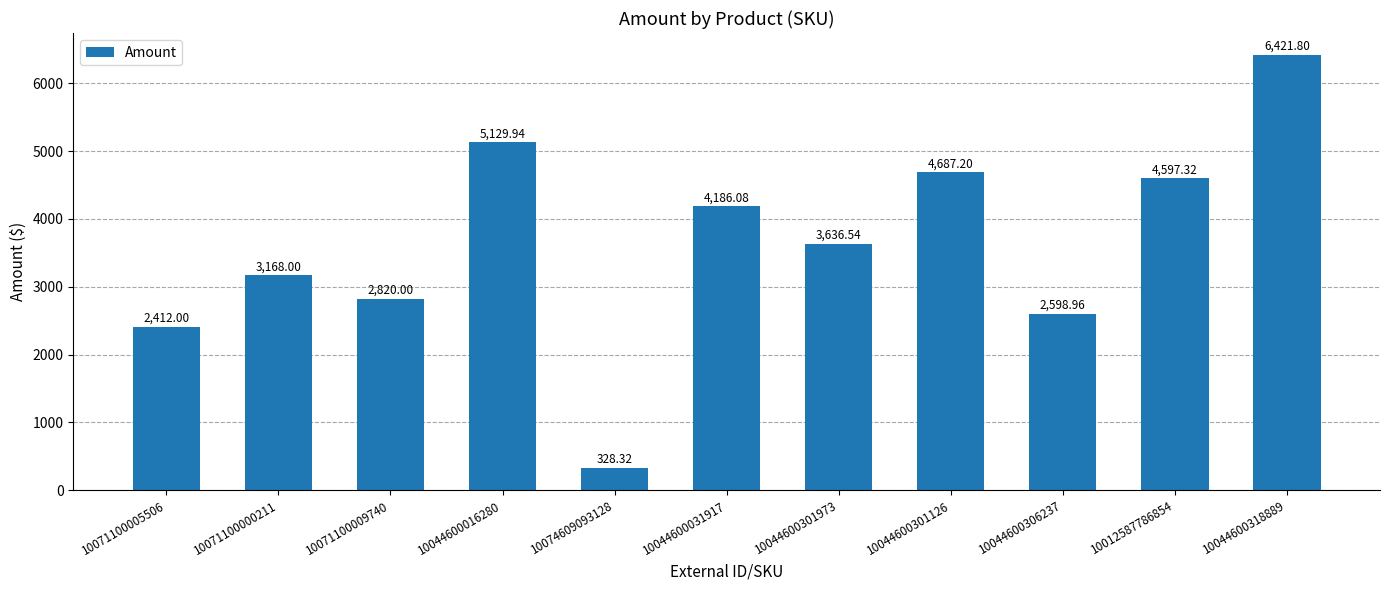

What is the label of the 10th bar from the right?

10071100000211